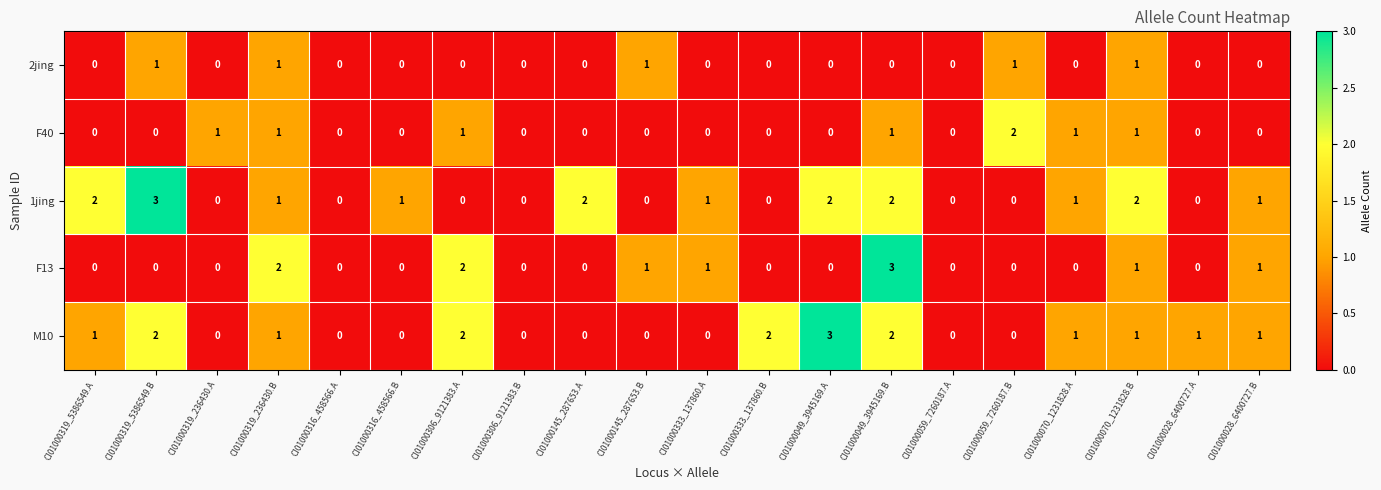

Between CI01000145_287653.A and CI01000049_3945169.B, which series saw the biggest shift?

F13